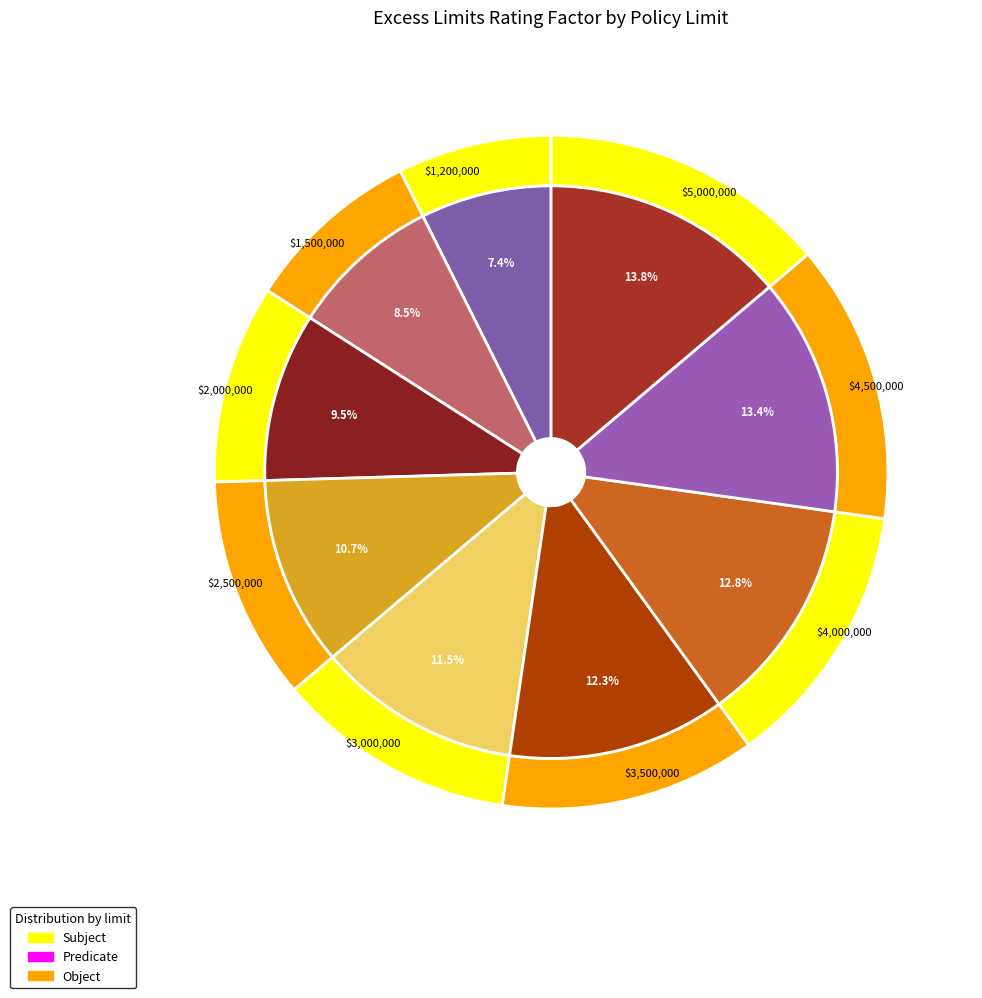

Combined, what portion of the pie is $1,200,000 and $2,000,000?

16.9%